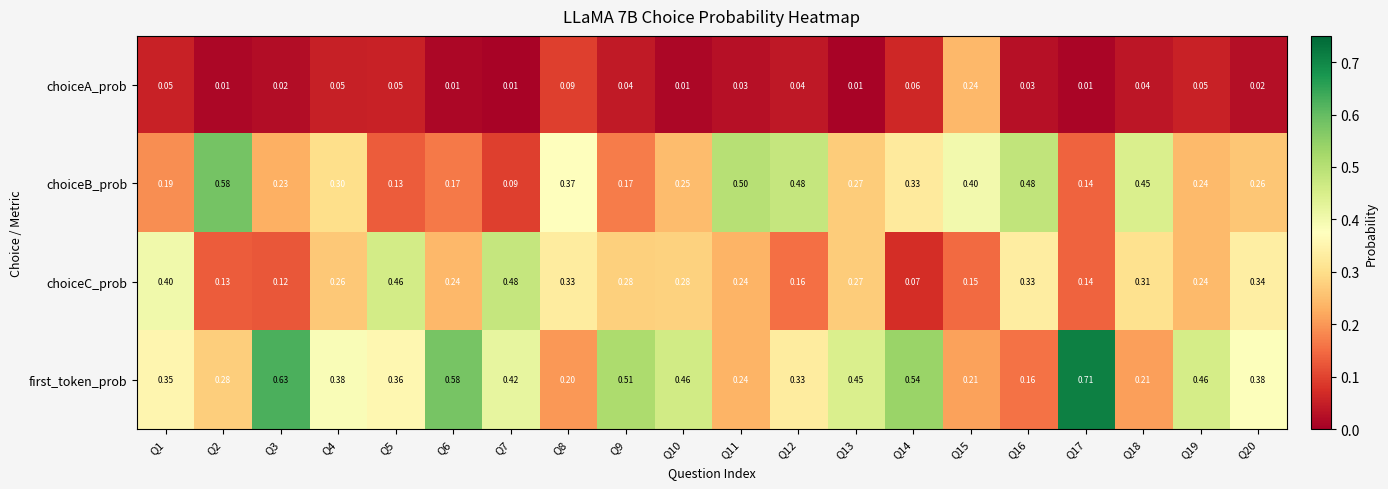

Which label corresponds to the largest value in the chart?

Q17